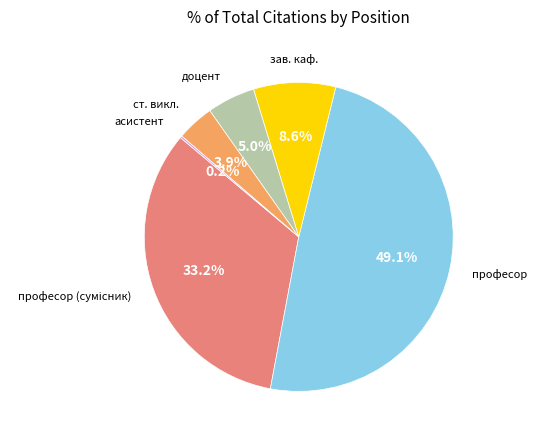

Is there a majority slice in this chart?

No